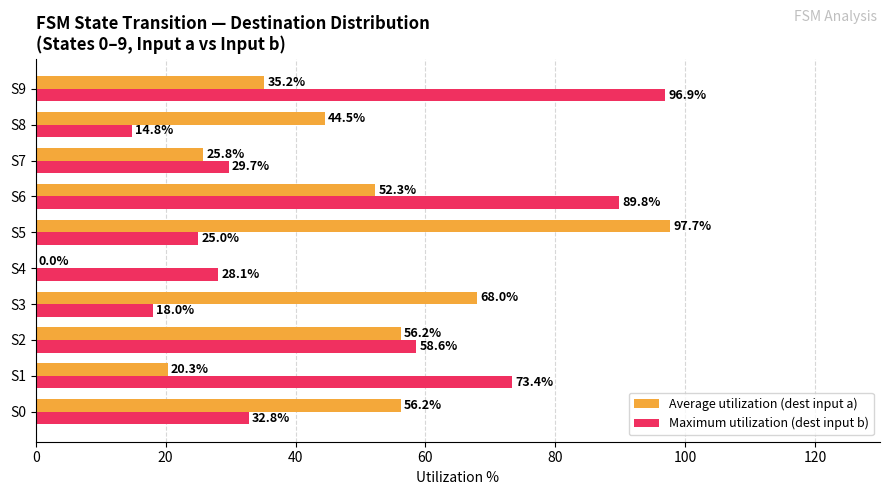

Which series changed the most between S6 and S9?

Average utilization (dest input a)